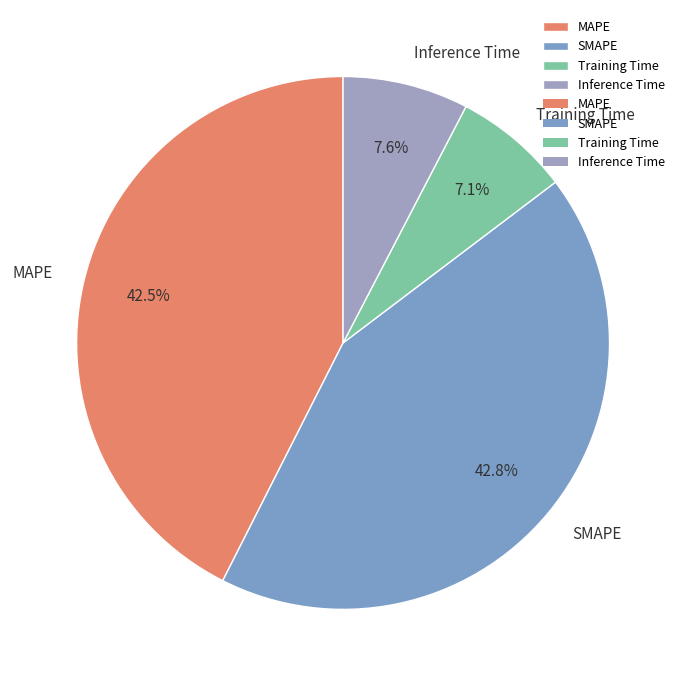

Count the number of slices in the pie.

4